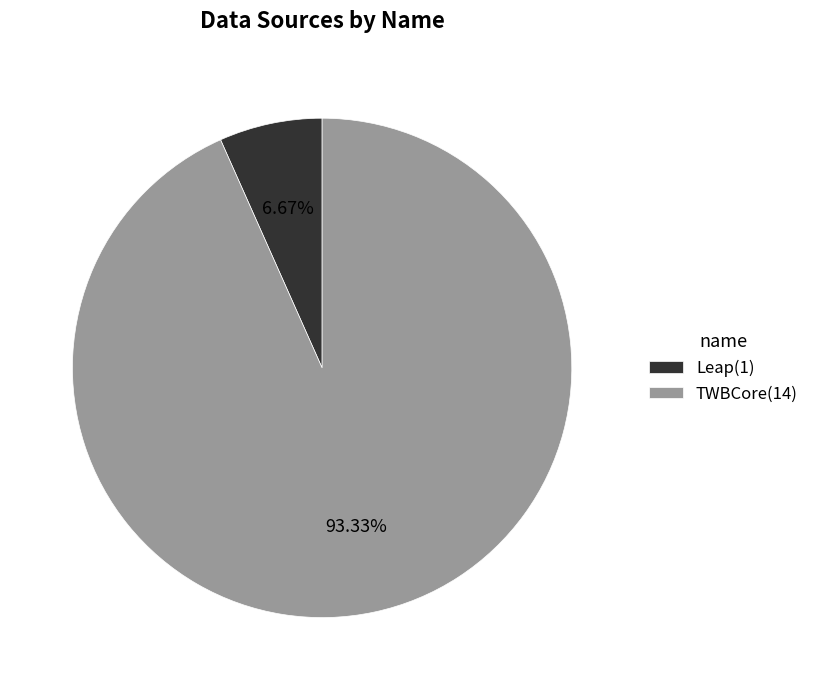

Which category has the biggest portion of the pie?

TWBCore